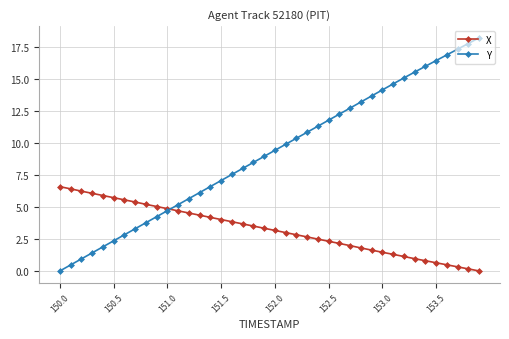

What is the value of the X point at the 18th from the left?

3.7